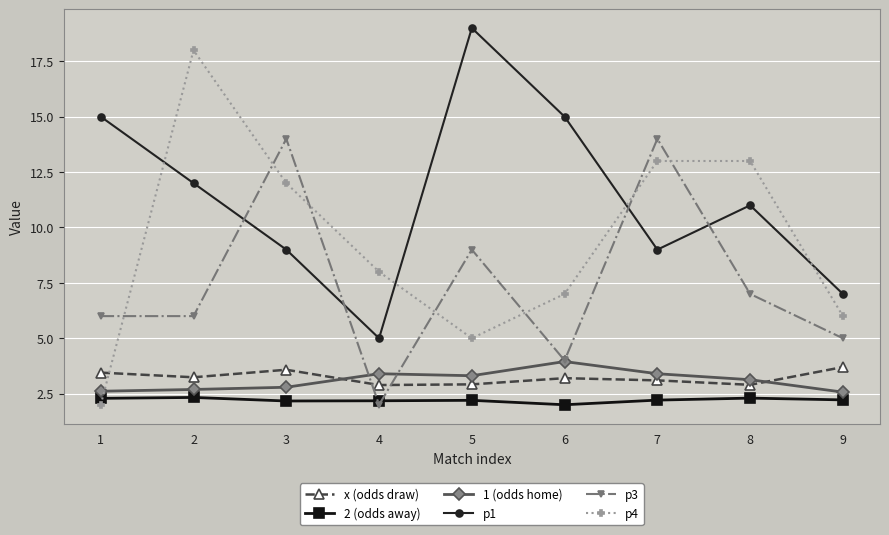

The value of 2 (odds away) at 1 is 3.2. True or false?

False